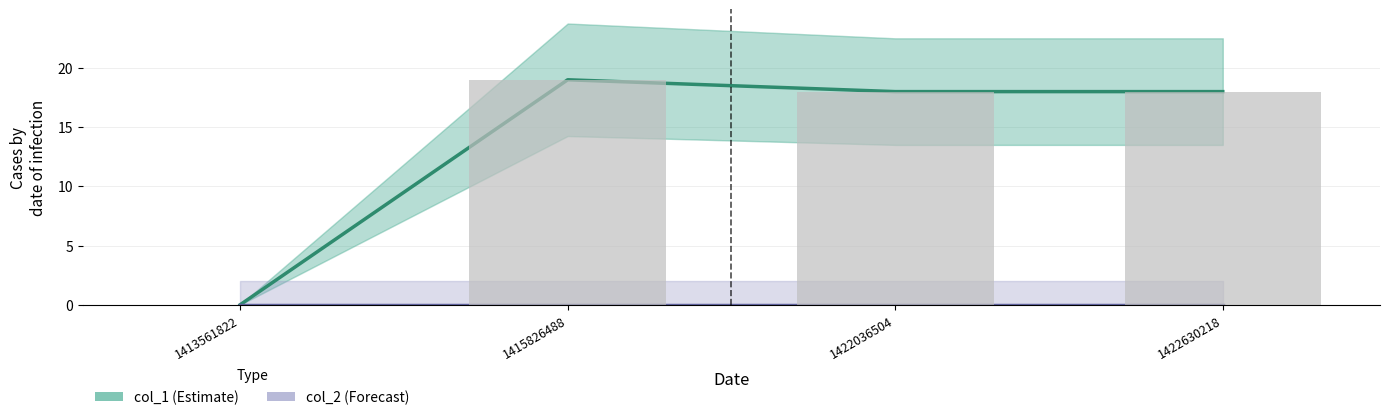

At which category does the chart reach its peak across all series?

1415826488